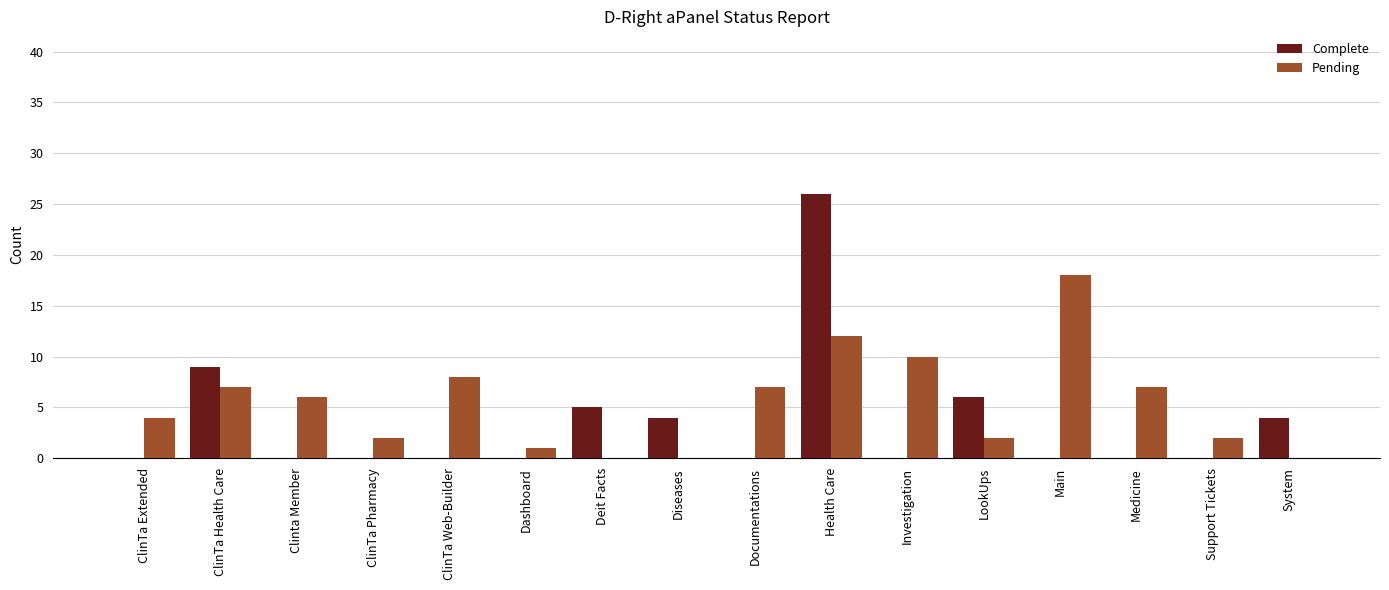

Is it true that Pending equals 8 at ClinTa Web-Builder?

True